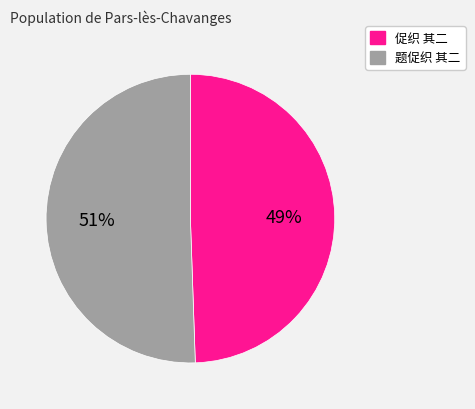

Which category accounts for the majority?

题促织 其二